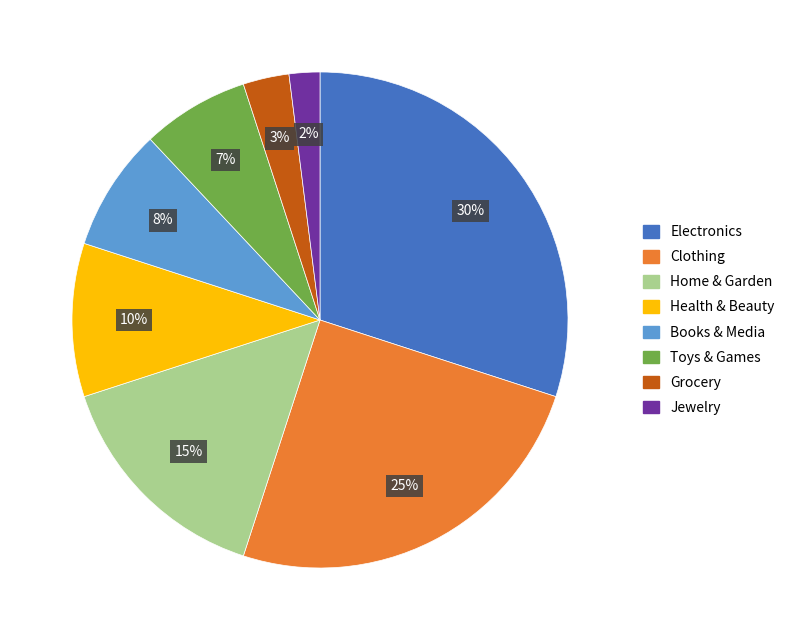

How many segments does this pie chart have?

8